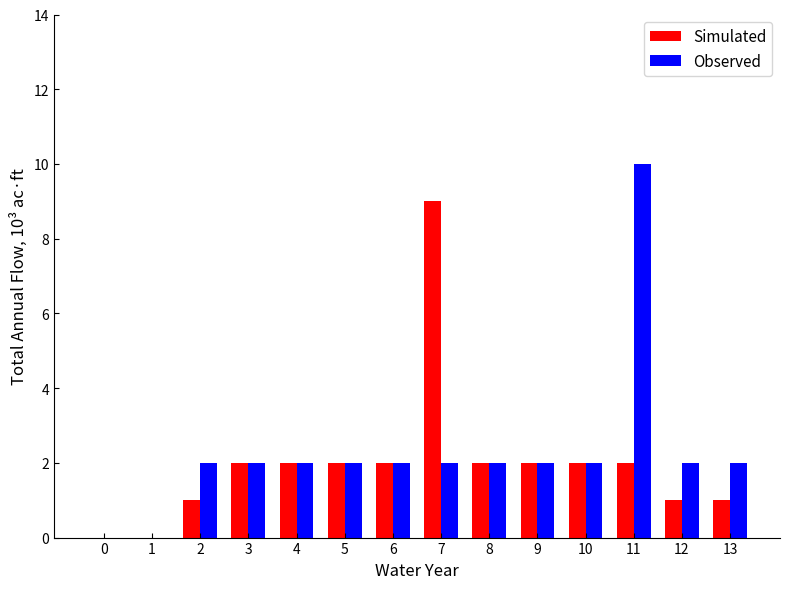

Are the bars grouped side by side (vs. stacked)?

Yes